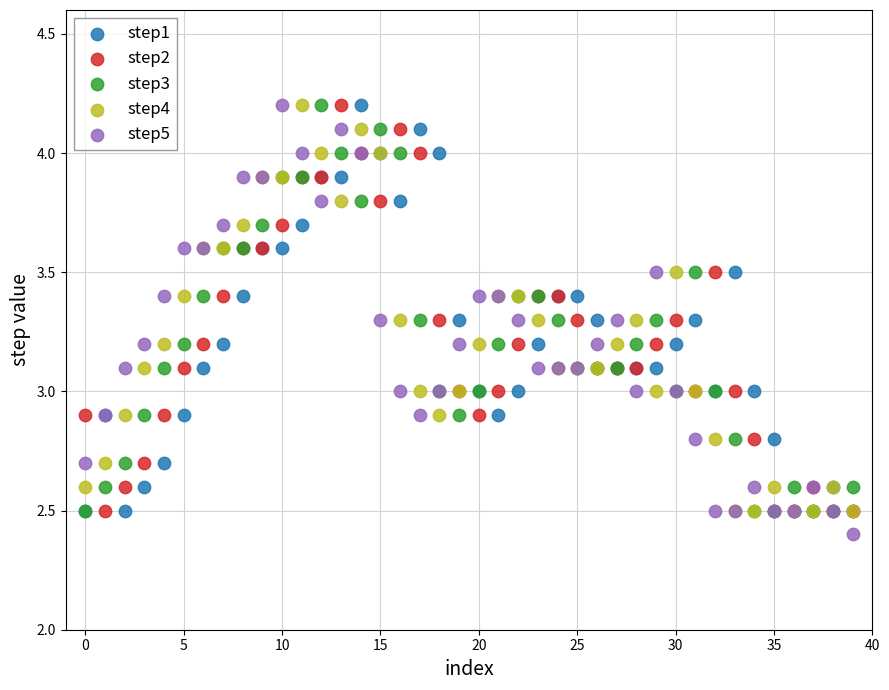

Which series has the widest spread of Y values?

step5